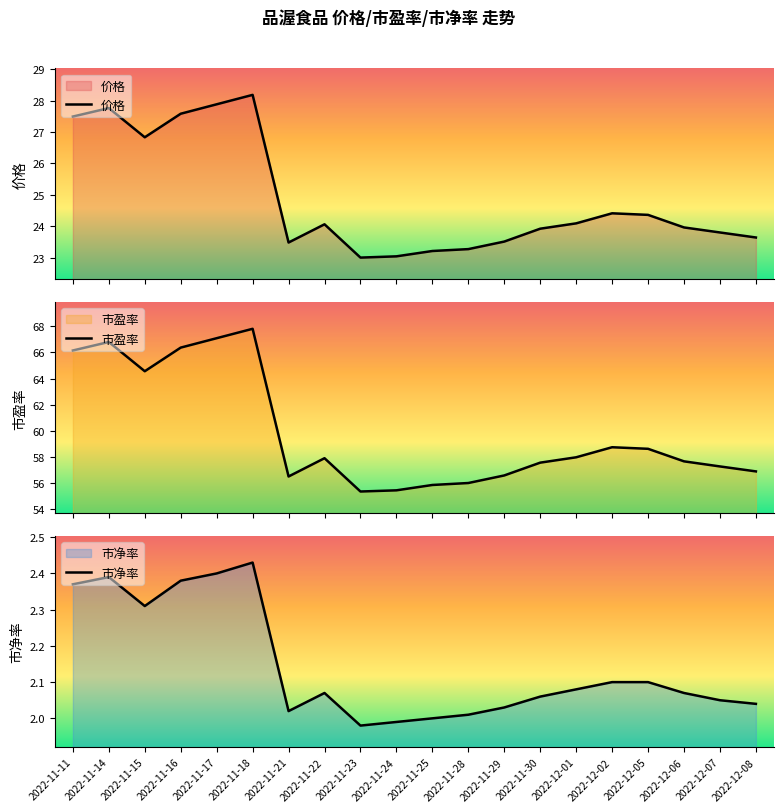

The value of 市盈率 at 2022-11-28 is 83.0. True or false?

False